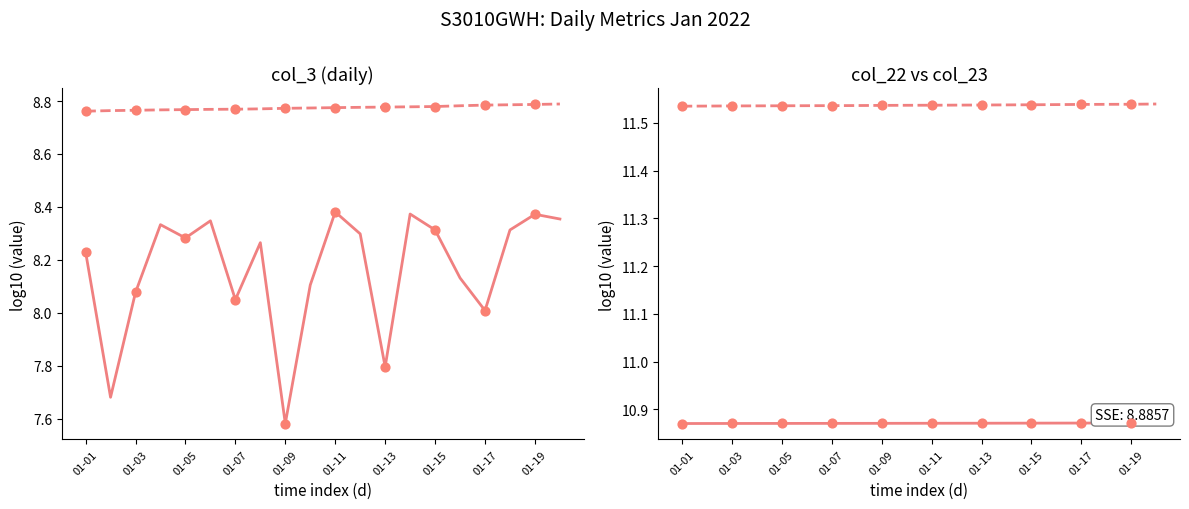

At how many categories does at least one series exceed 11?

20